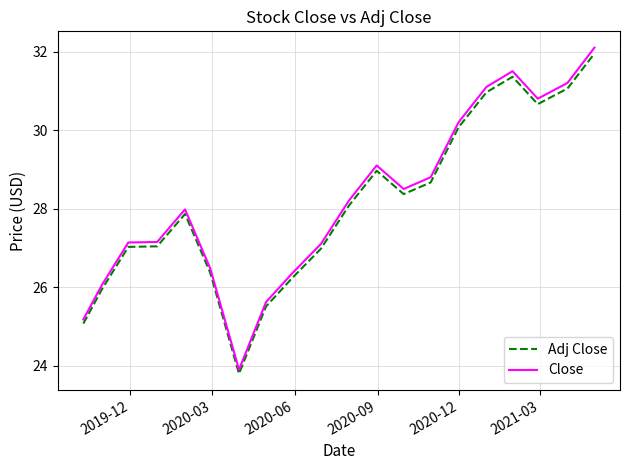

What is the maximum value for Close?

32.1